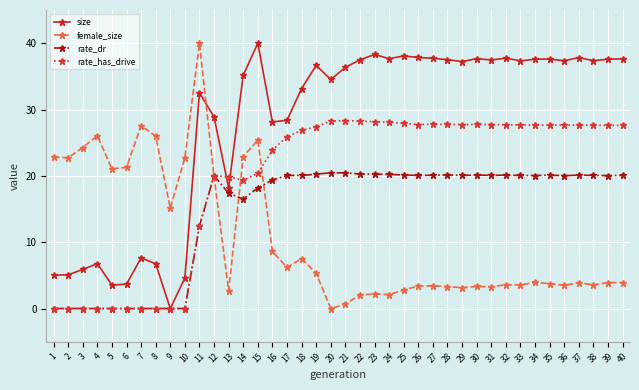

What is the maximum value for rate_has_drive?

28.3